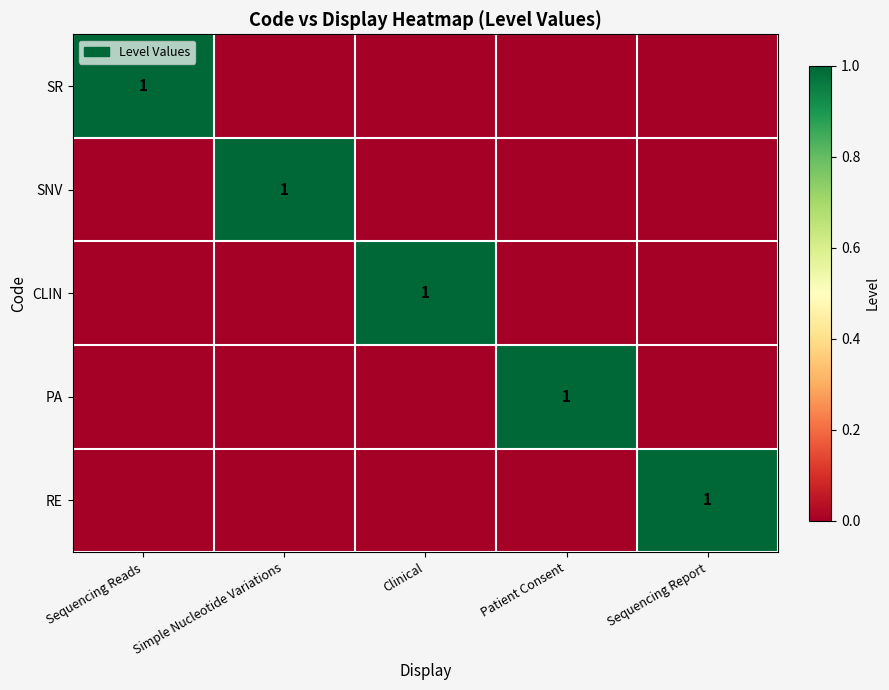

How many positive values does the SNV series have?

1